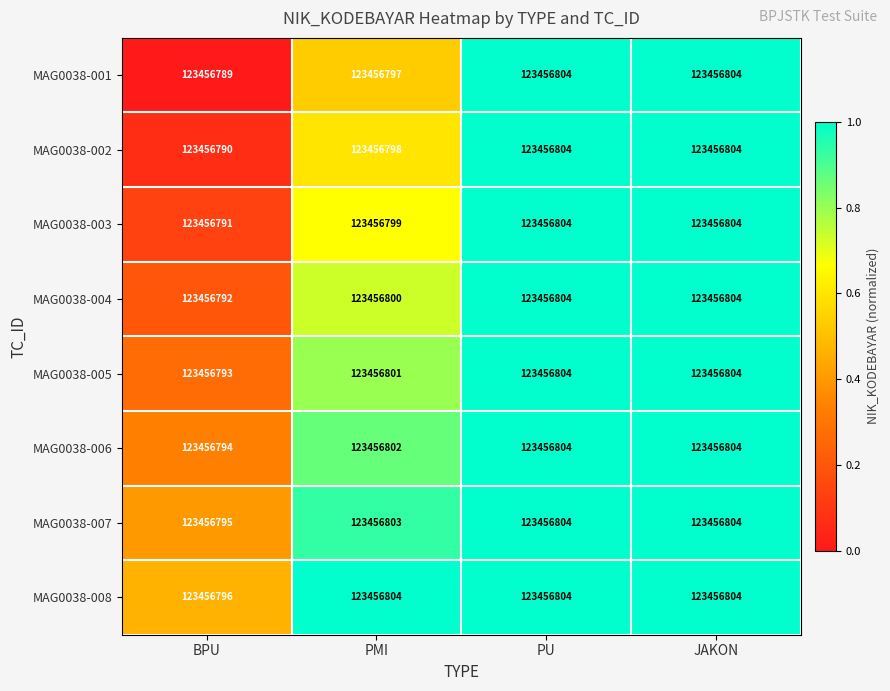

Between BPU and PU, which series saw the biggest shift?

MAG0038-001